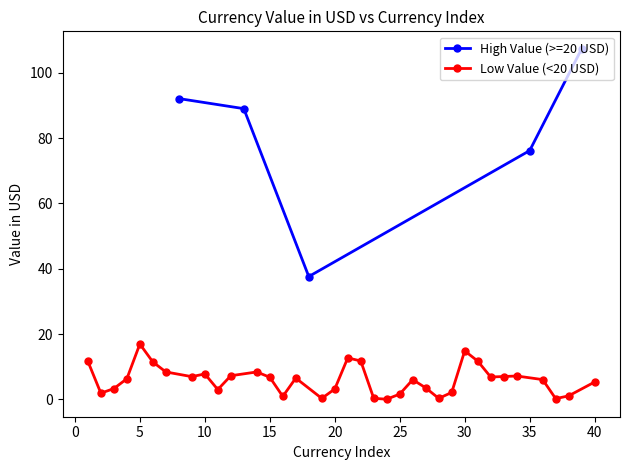

True or false: High Value (>=20 USD) has more than 1 interior local peaks.

False